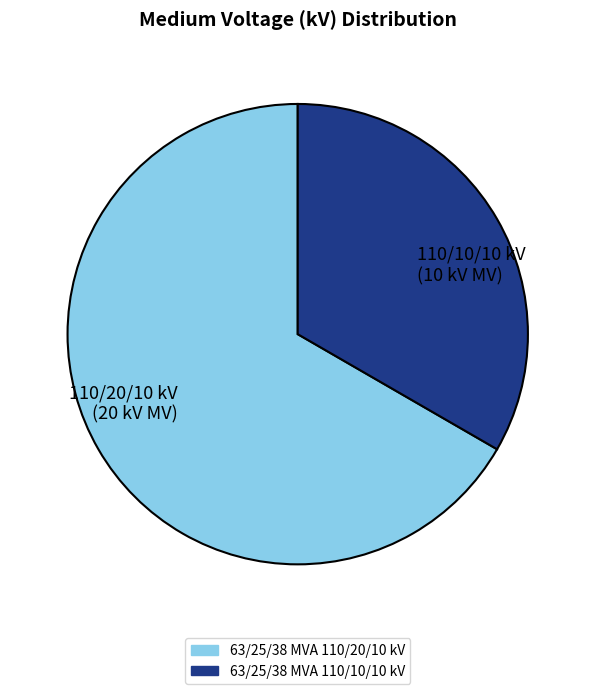

True or false: 110/10/10 kV (10 kV MV) accounts for 33% of the total.

True